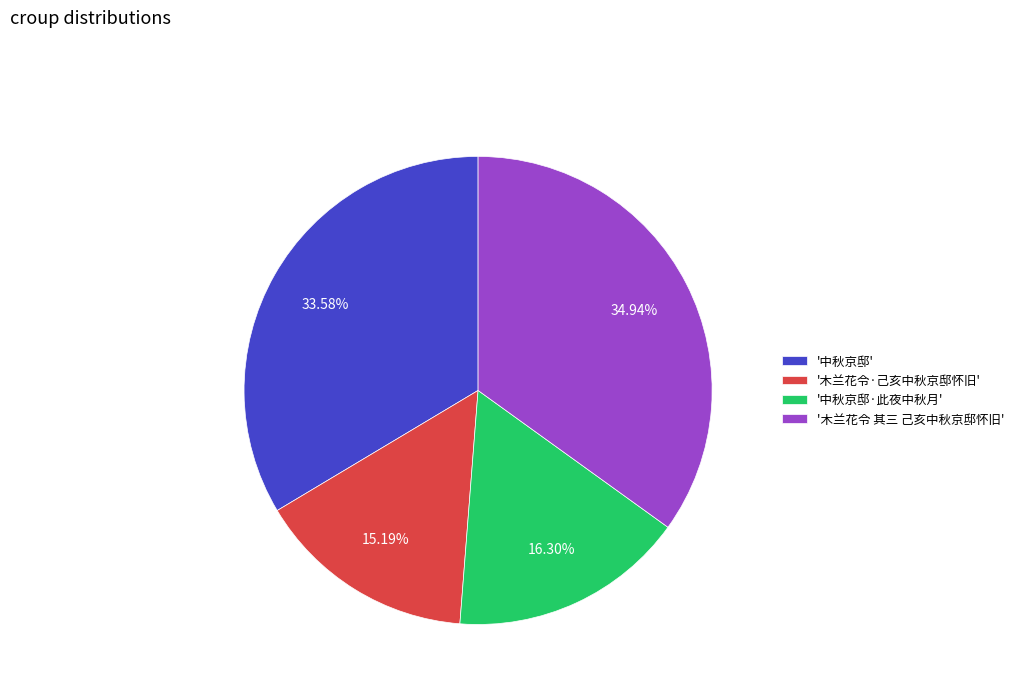

What is the smallest slice in the pie chart?

'木兰花令·己亥中秋京邸怀旧'